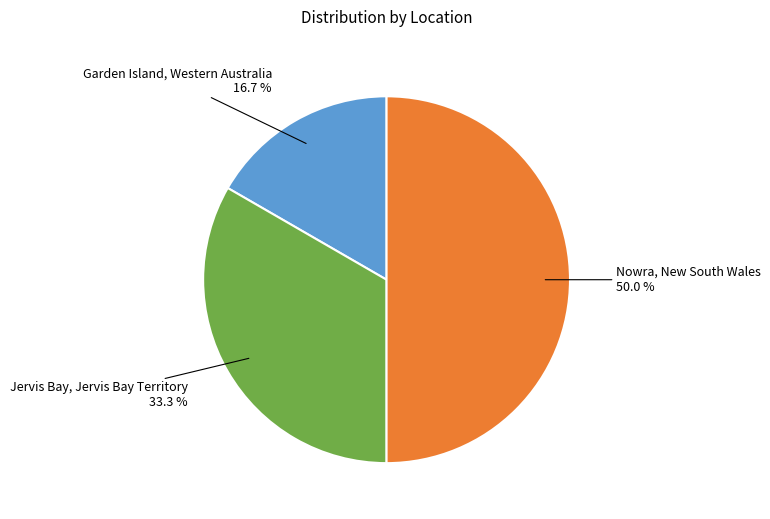

Approximately how many times larger is the value at Nowra, New South Wales compared to Jervis Bay, Jervis Bay Territory?

1.5